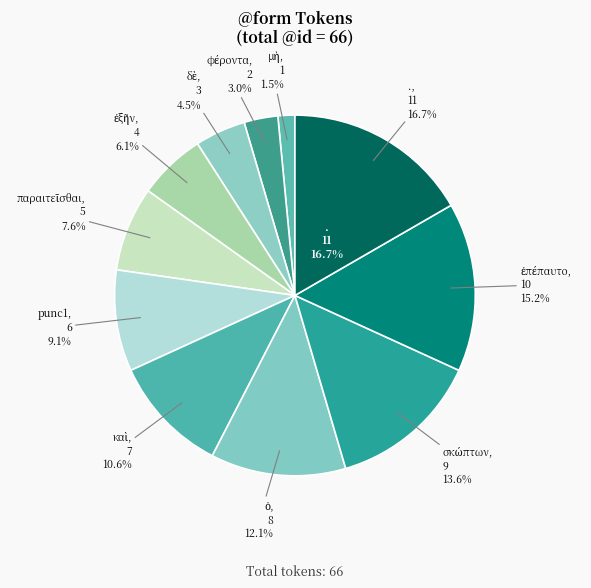

True or false: δὲ accounts for 12% of the total.

False